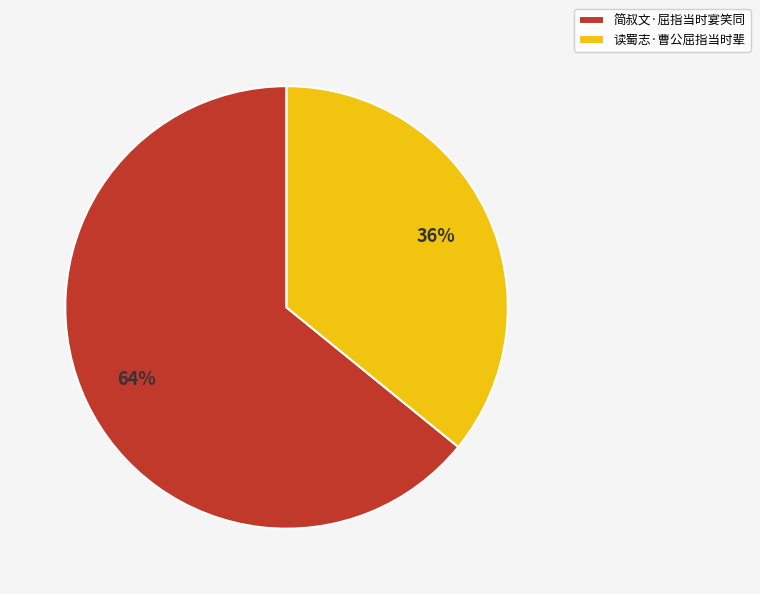

Which category has the biggest portion of the pie?

简叔文·屈指当时宴笑同